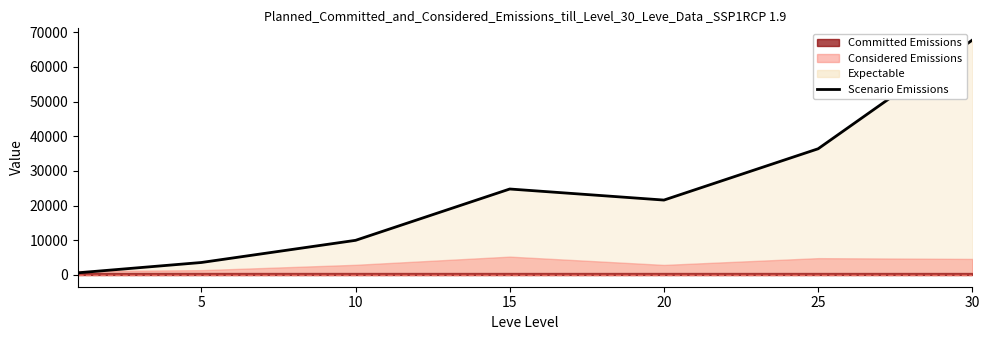

True or false: the data shows 24790 at 15.

True